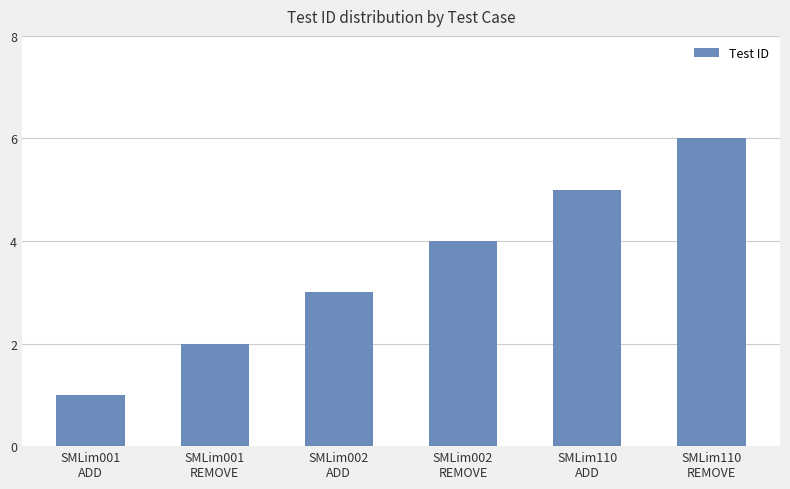

What is the minimum value shown in the chart?

1